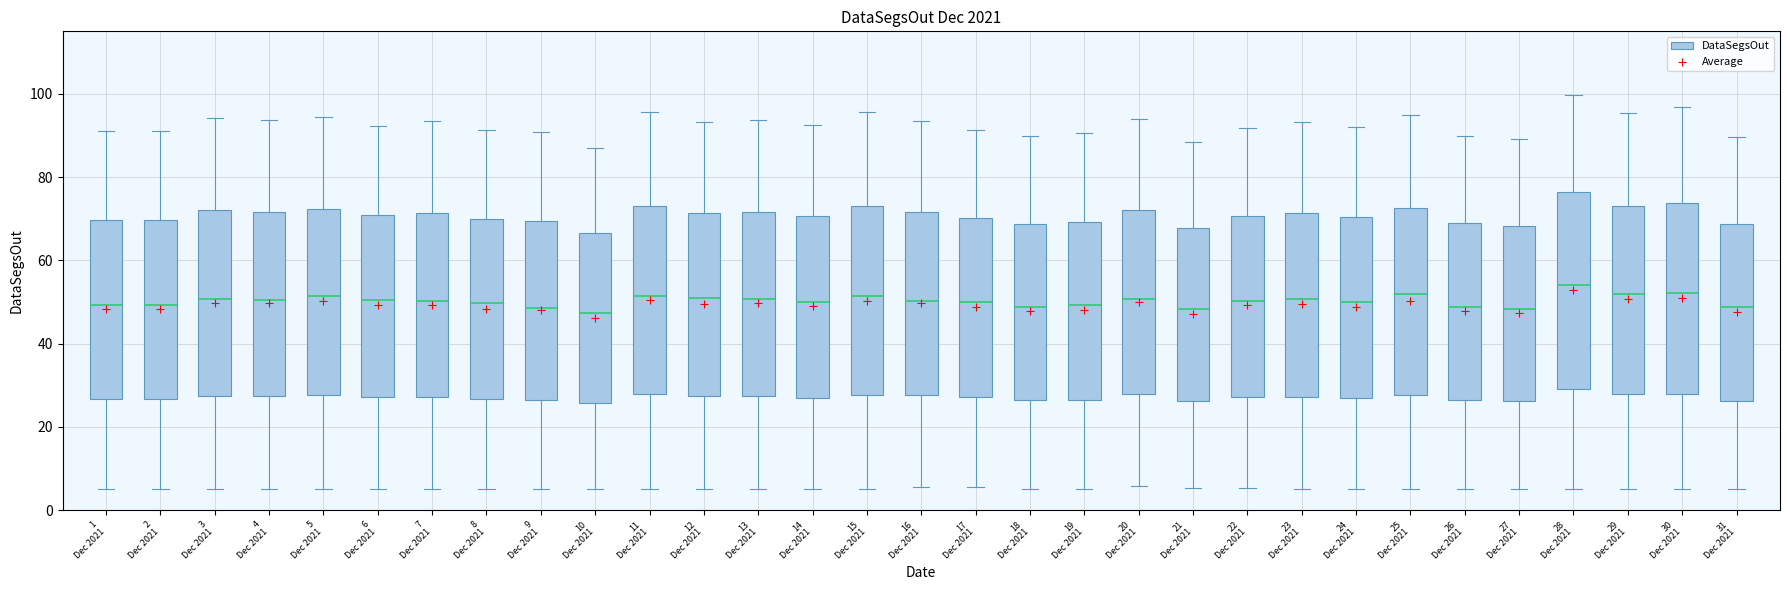

Reading left to right, read every box against the y-axis: the position of its median line, the range the box covers, and the ends of its whiskers. The values are not printed on the chart, so give them approximately, as read against the axis.

1 Dec 2021: median 50, box 26 to 70, whiskers 6 to 92
2 Dec 2021: median 50, box 26 to 70, whiskers 6 to 92
3 Dec 2021: median 50, box 28 to 72, whiskers 6 to 94
4 Dec 2021: median 50, box 28 to 72, whiskers 6 to 94
5 Dec 2021: median 52, box 28 to 72, whiskers 6 to 94
6 Dec 2021: median 50, box 28 to 70, whiskers 6 to 92
7 Dec 2021: median 50, box 28 to 72, whiskers 6 to 94
8 Dec 2021: median 50, box 26 to 70, whiskers 6 to 92
9 Dec 2021: median 48, box 26 to 70, whiskers 6 to 90
10 Dec 2021: median 48, box 26 to 66, whiskers 6 to 88
11 Dec 2021: median 52, box 28 to 74, whiskers 6 to 96
12 Dec 2021: median 50, box 28 to 72, whiskers 6 to 94
13 Dec 2021: median 50, box 28 to 72, whiskers 6 to 94
14 Dec 2021: median 50, box 28 to 70, whiskers 6 to 92
15 Dec 2021: median 52, box 28 to 72, whiskers 6 to 96
16 Dec 2021: median 50, box 28 to 72, whiskers 6 to 94
17 Dec 2021: median 50, box 28 to 70, whiskers 6 to 92
18 Dec 2021: median 48, box 26 to 68, whiskers 6 to 90
19 Dec 2021: median 50, box 26 to 70, whiskers 6 to 90
20 Dec 2021: median 50, box 28 to 72, whiskers 6 to 94
21 Dec 2021: median 48, box 26 to 68, whiskers 6 to 88
22 Dec 2021: median 50, box 28 to 70, whiskers 6 to 92
23 Dec 2021: median 50, box 28 to 72, whiskers 4 to 94
24 Dec 2021: median 50, box 26 to 70, whiskers 6 to 92
25 Dec 2021: median 52, box 28 to 72, whiskers 6 to 94
26 Dec 2021: median 48, box 26 to 68, whiskers 6 to 90
27 Dec 2021: median 48, box 26 to 68, whiskers 6 to 90
28 Dec 2021: median 54, box 30 to 76, whiskers 6 to 100
29 Dec 2021: median 52, box 28 to 74, whiskers 6 to 96
30 Dec 2021: median 52, box 28 to 74, whiskers 6 to 96
31 Dec 2021: median 48, box 26 to 68, whiskers 6 to 90